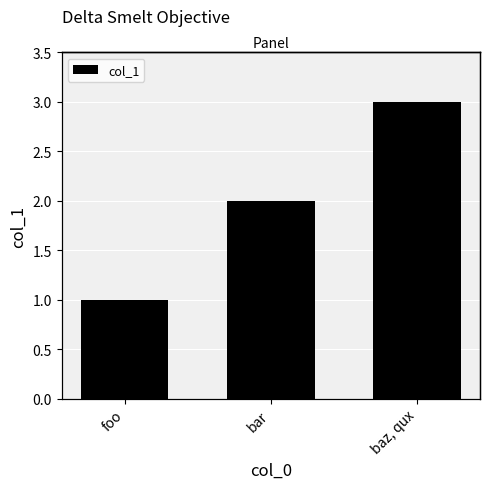

At which category does the chart reach its minimum across all series?

foo